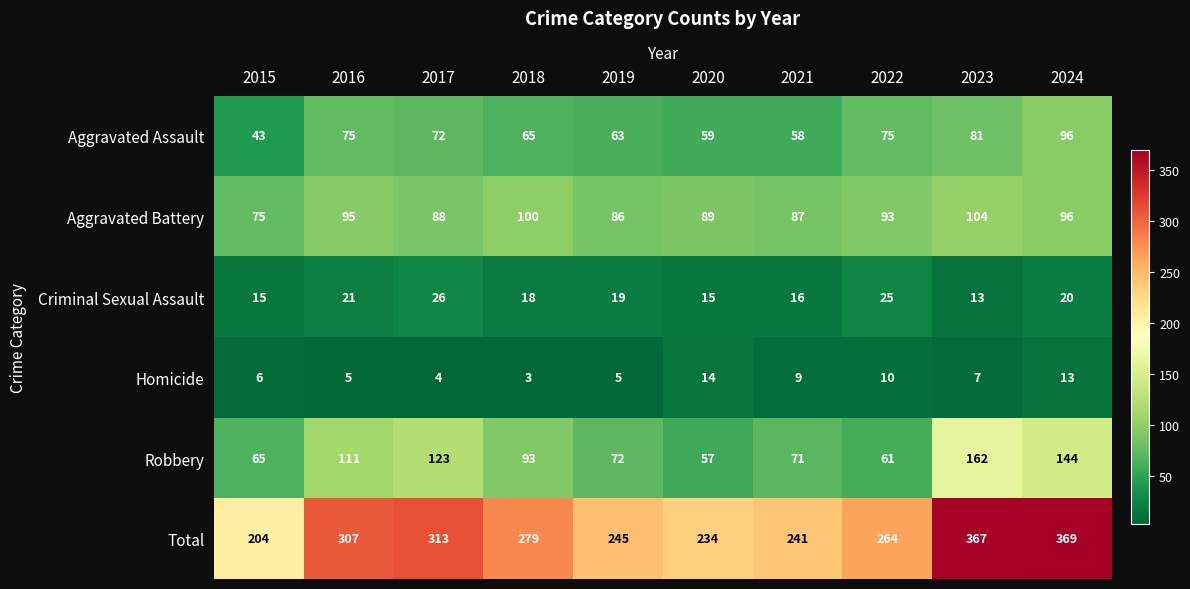

How many data points does each series have?

10